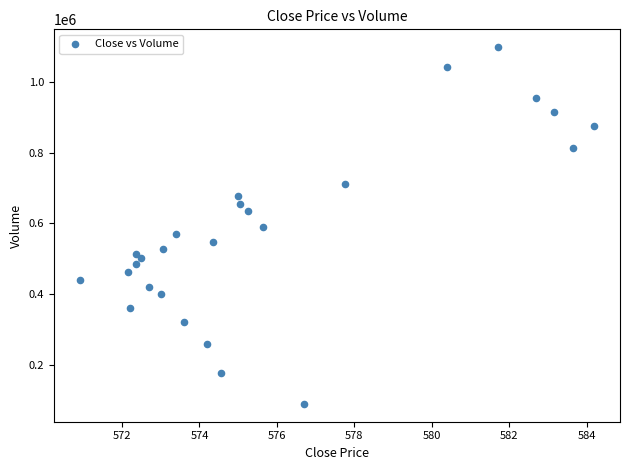

What is the range of Y values (max minus min)?

1009571